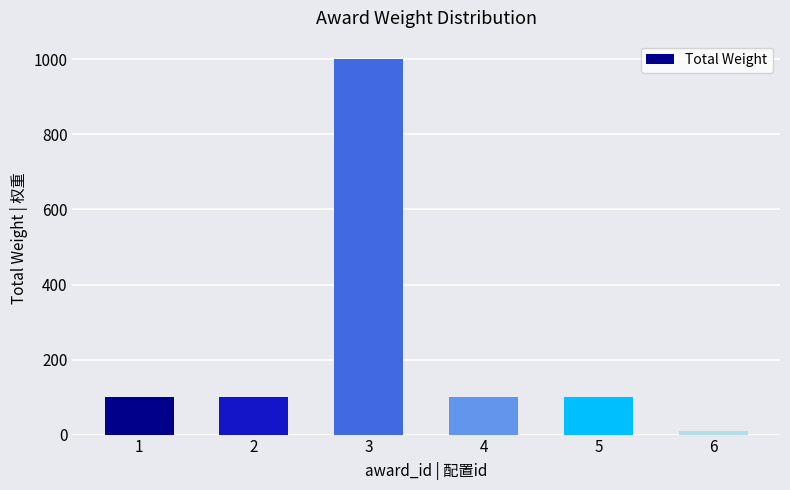

What is the difference between the maximum and minimum values?

990